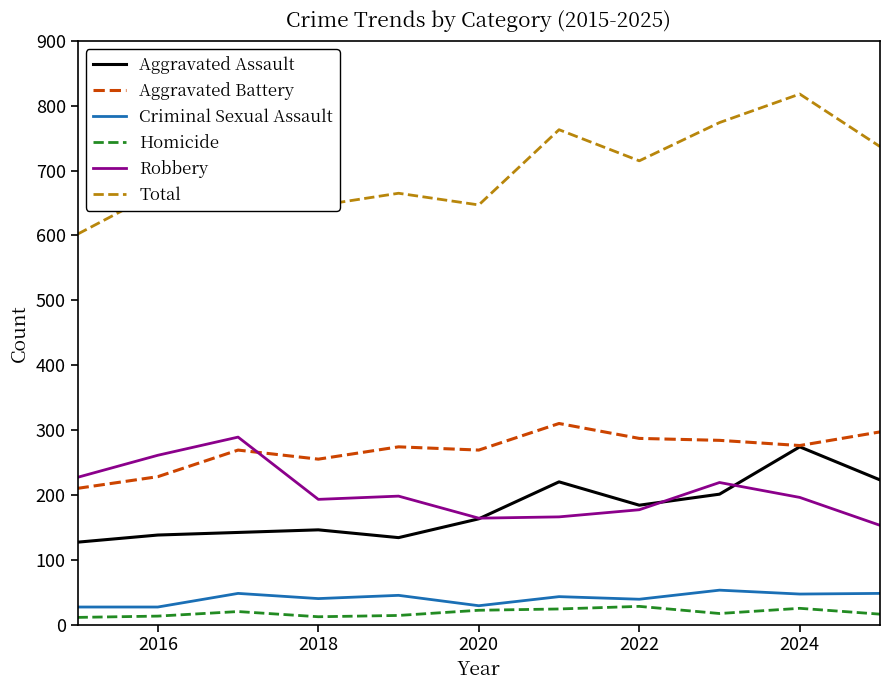

What is the maximum value shown in the chart?

818